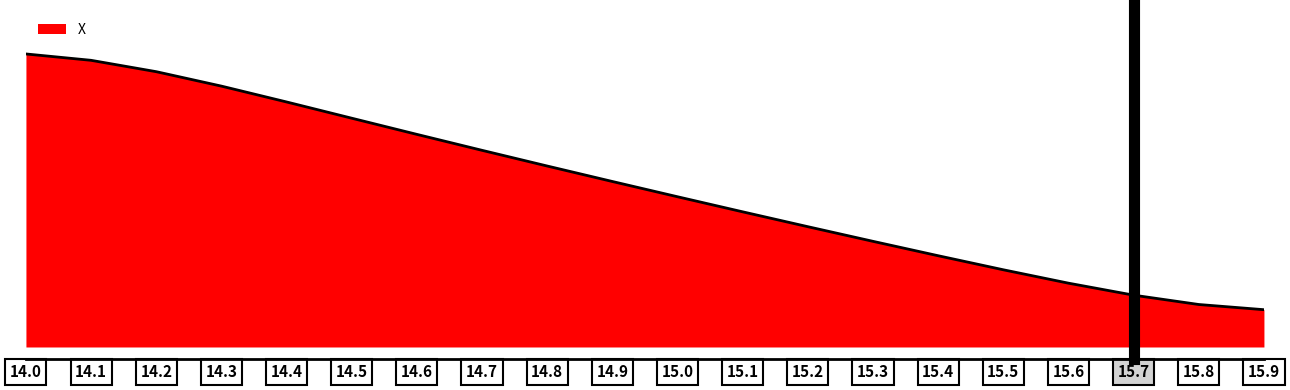

Does the chart display data point markers on the line(s)?

No